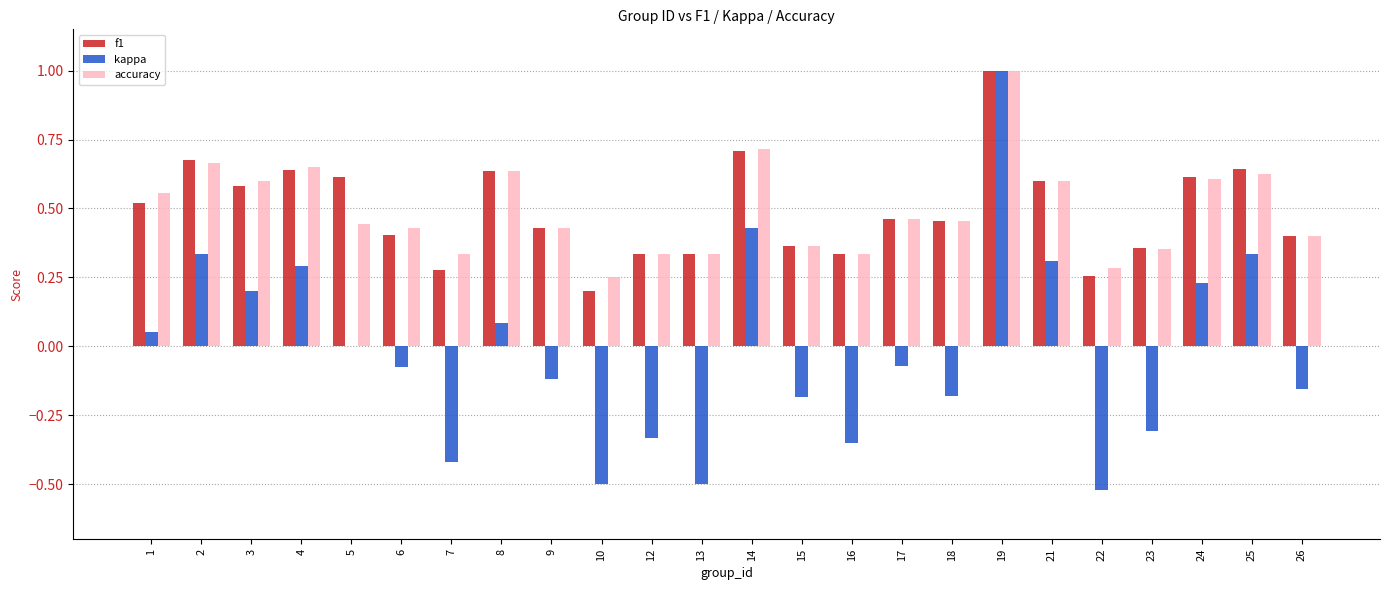

Which series has the widest spread of values?

kappa